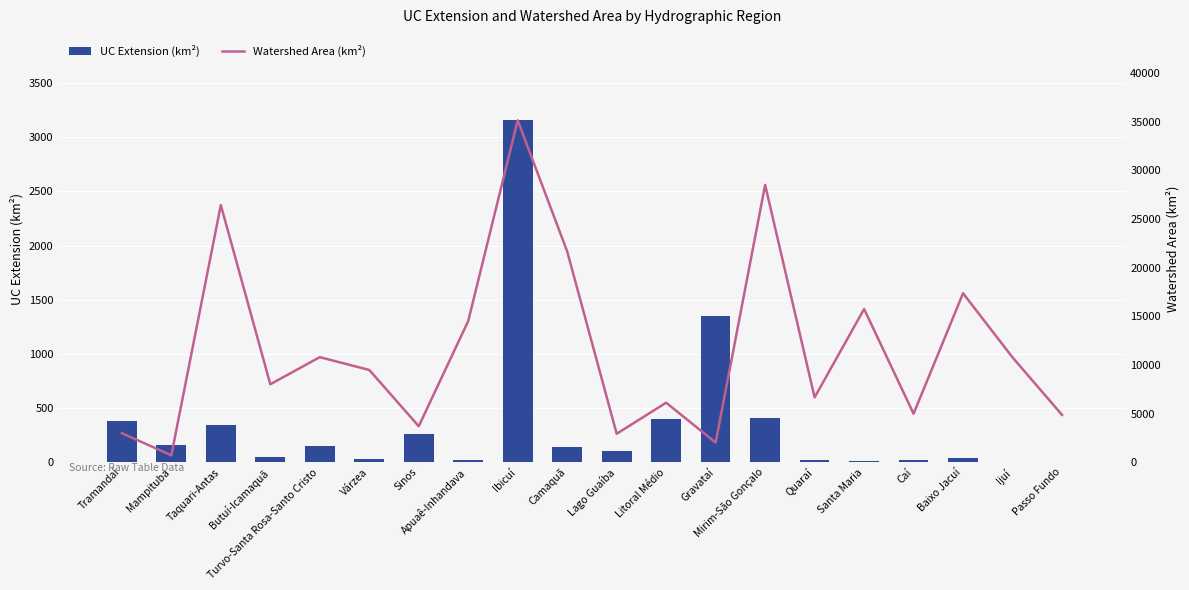

What is the label of the 6th bar from the left?

Várzea